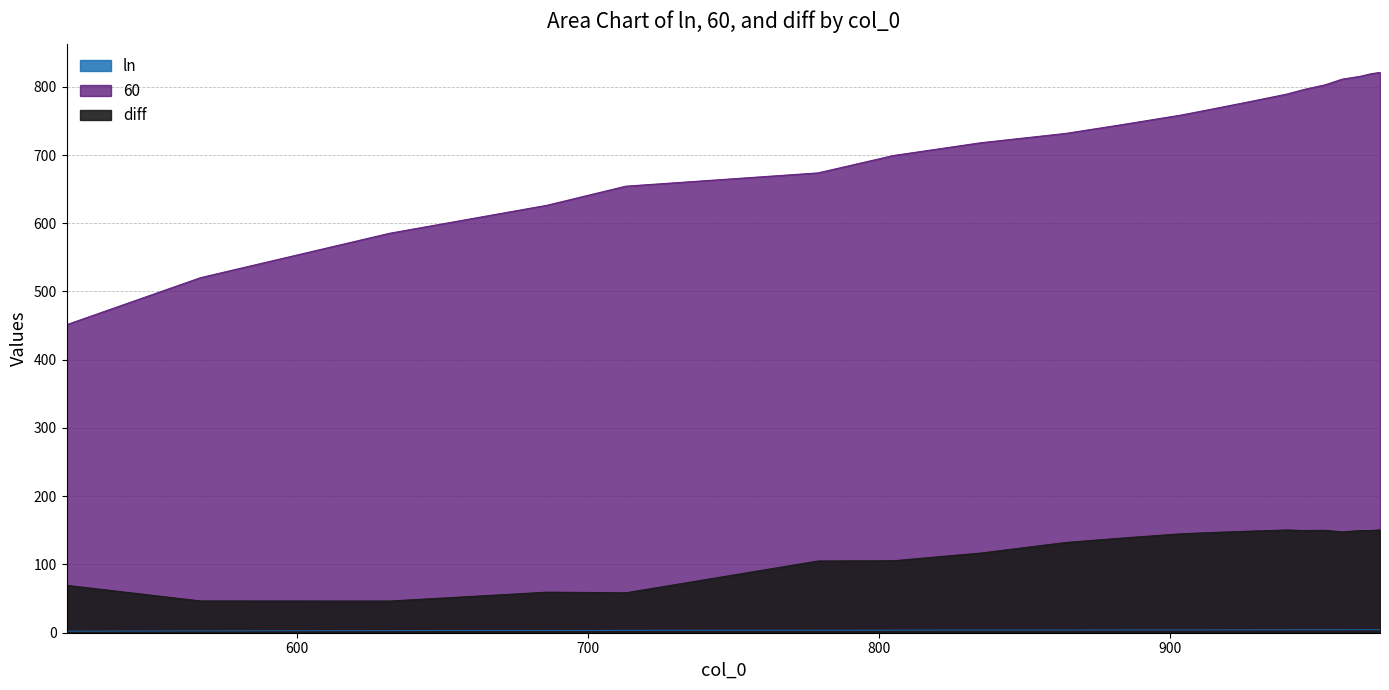

What is the highest value of the ln series?

4.5